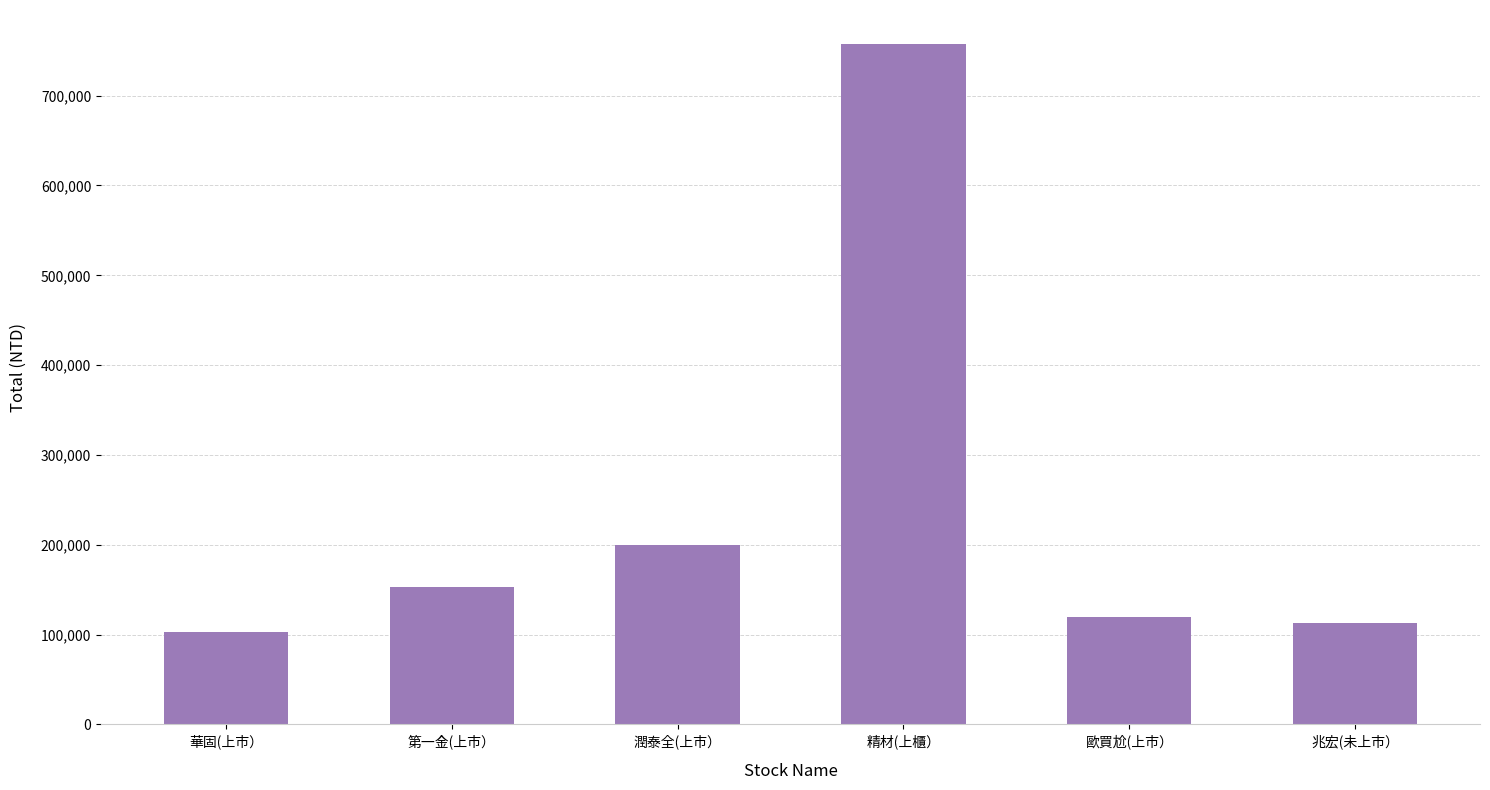

What is the ratio of the value at 歐買尬(上市） to the value at 潤泰全(上市）?

0.6